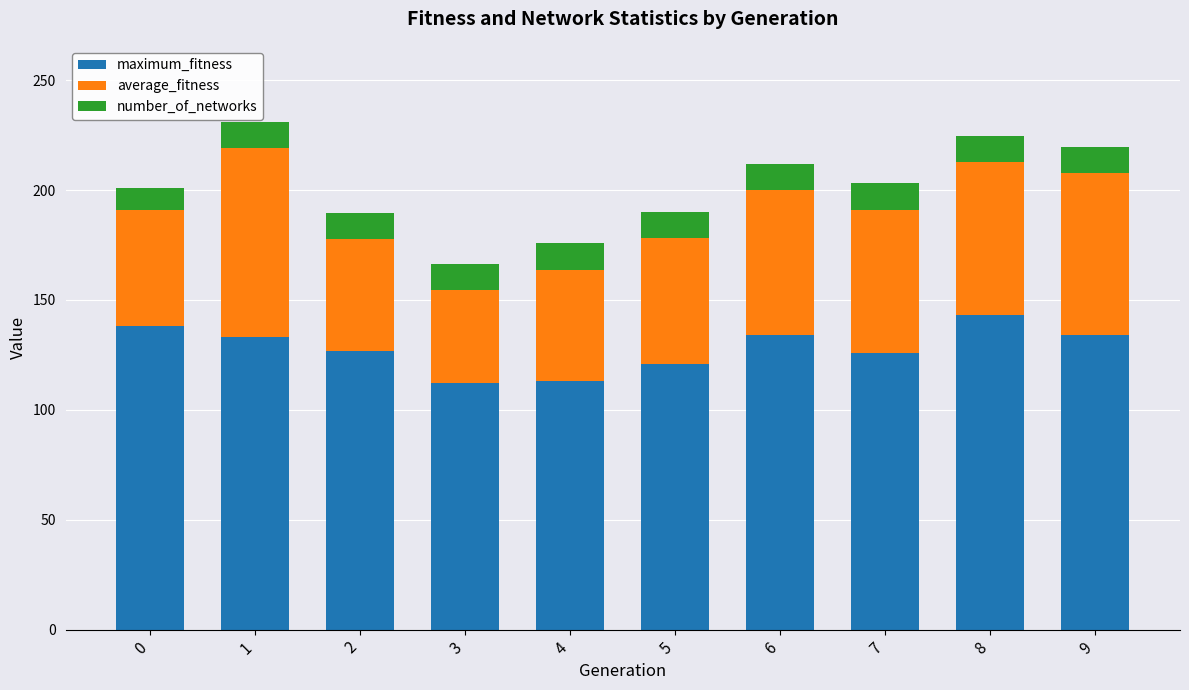

Is it true that maximum_fitness equals 71.6 at 8?

False